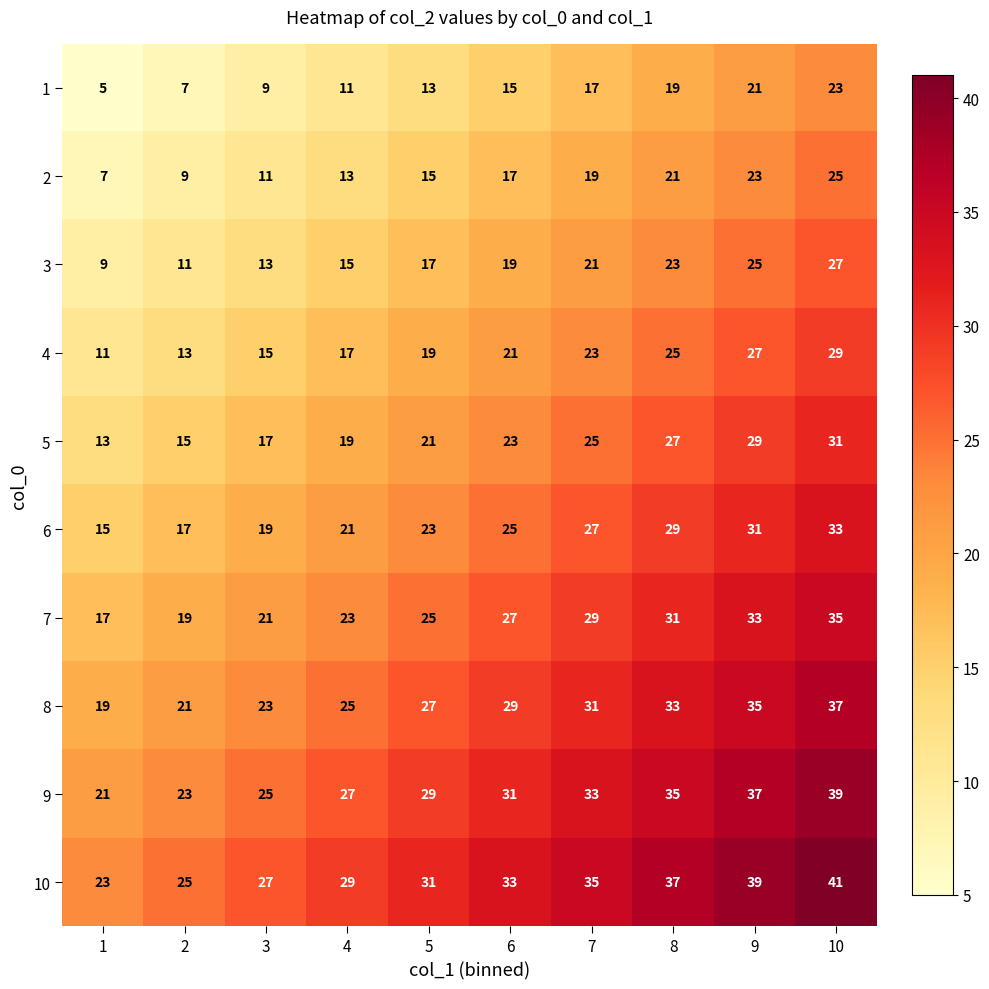

The 8 series shows 11 at 2. True or false?

False